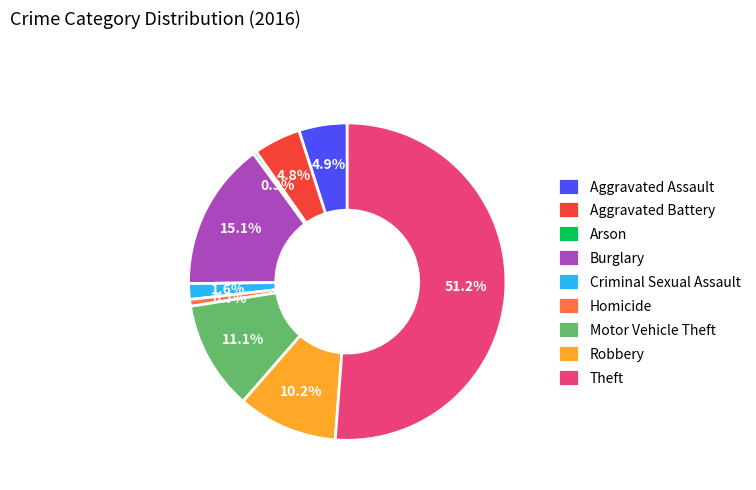

How many segments does this pie chart have?

9